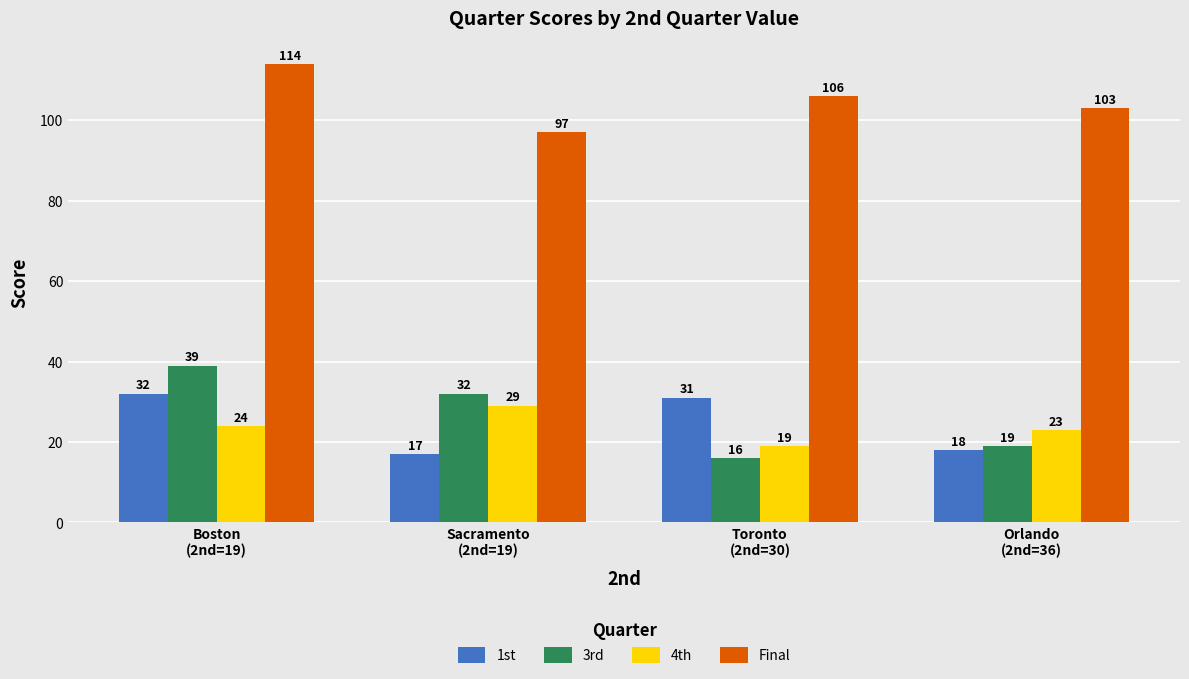

What is the label of the 4th bar from the left?

Orlando
(2nd=36)